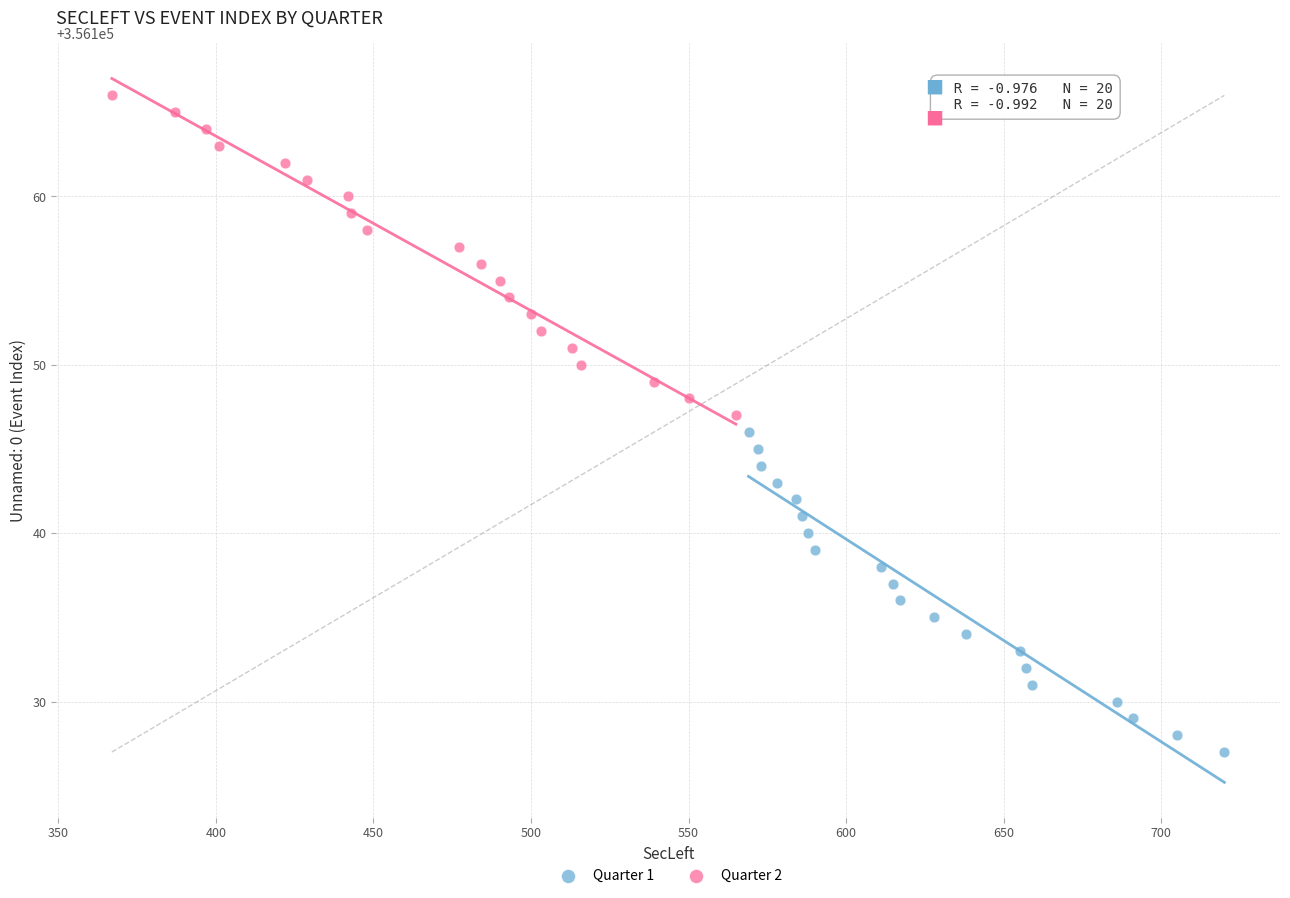

Which series contains the lowest Y value?

Quarter 1